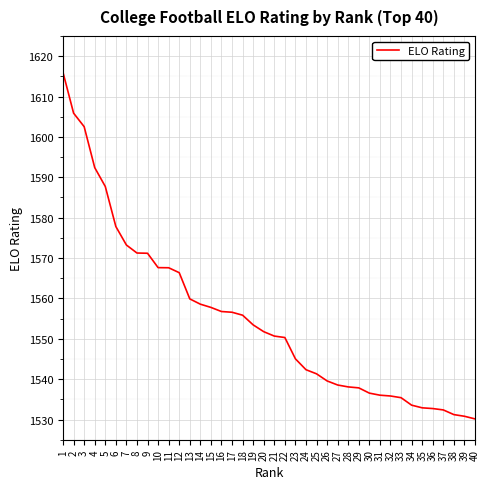

Where is the data nearest to the value 1573?

7